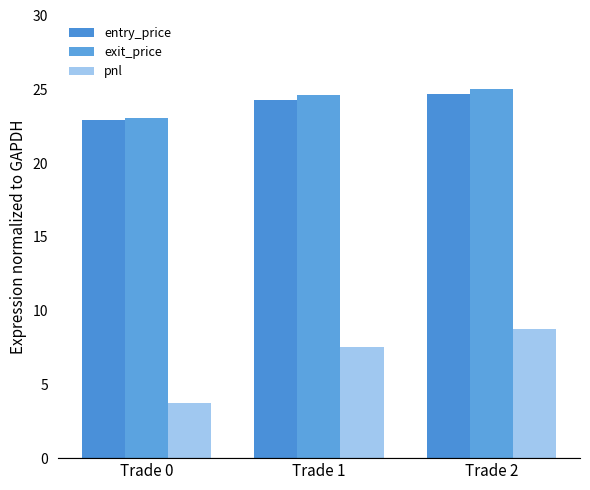

At which category is the sum across all series the highest?

Trade 2